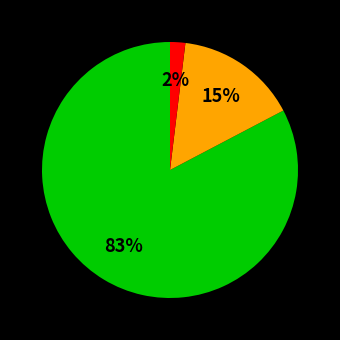

To the nearest percent, what is the difference between the largest and smallest slice percentages?

81%